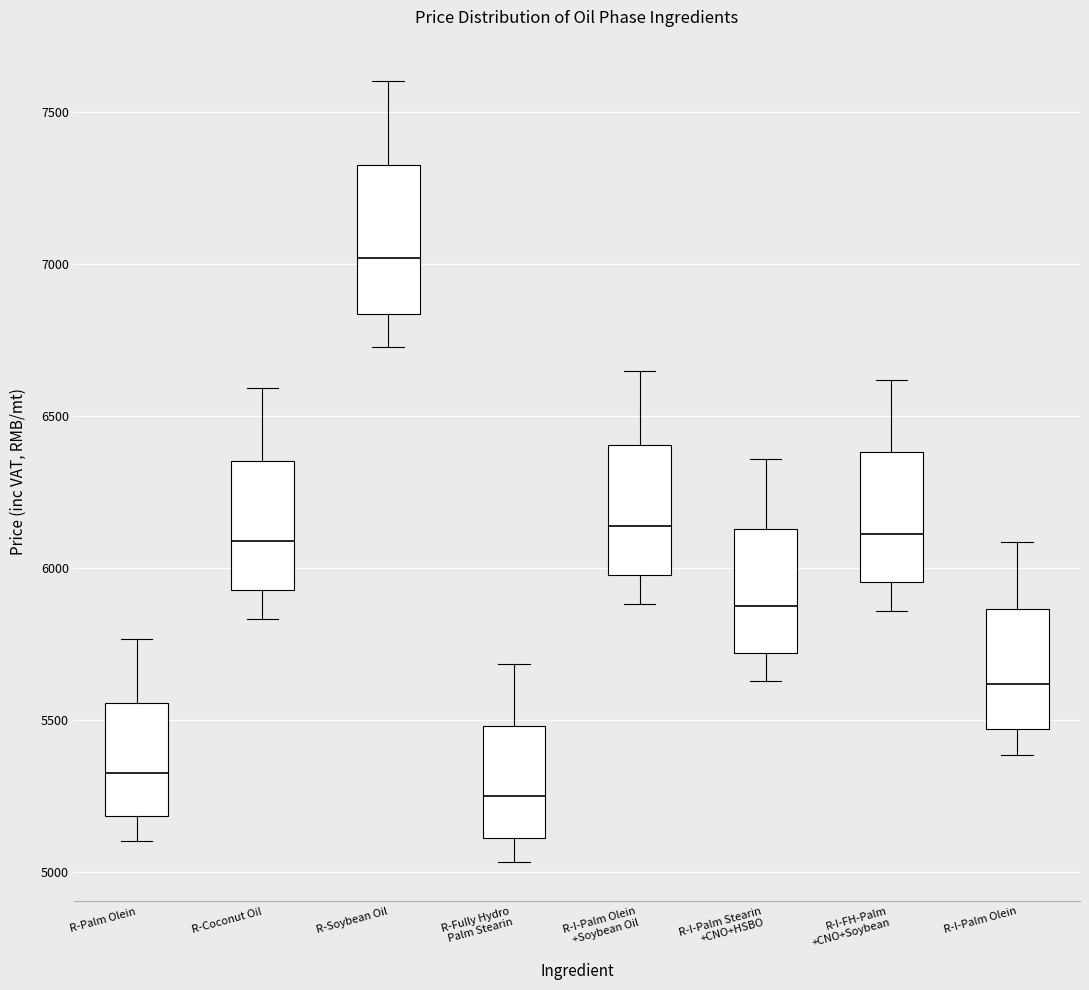

Comparing the boxes themselves (not the whiskers), which one is the tallest?

R-Soybean Oil